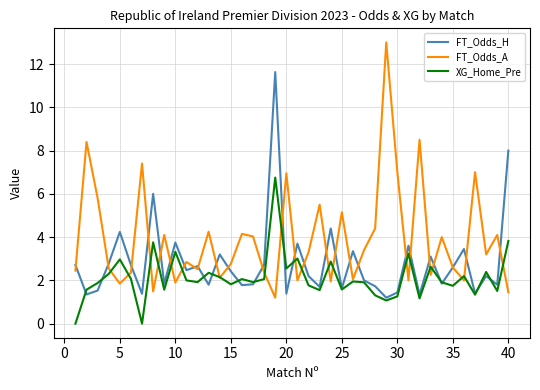

Which series has the widest spread of values?

FT_Odds_A